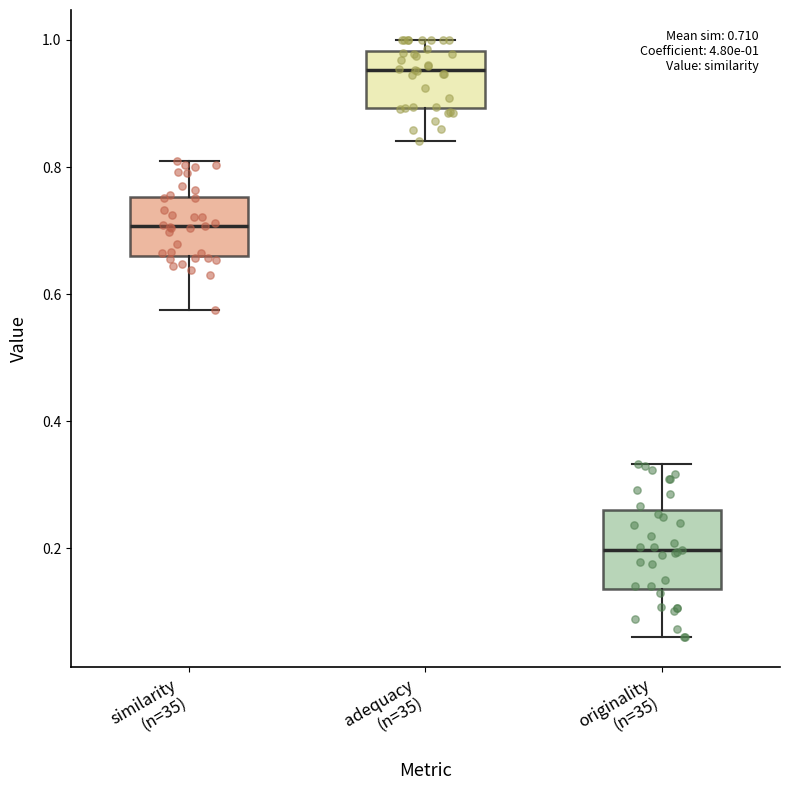

Which box is the tallest, from its lower edge to its upper edge?

originality (n=35)